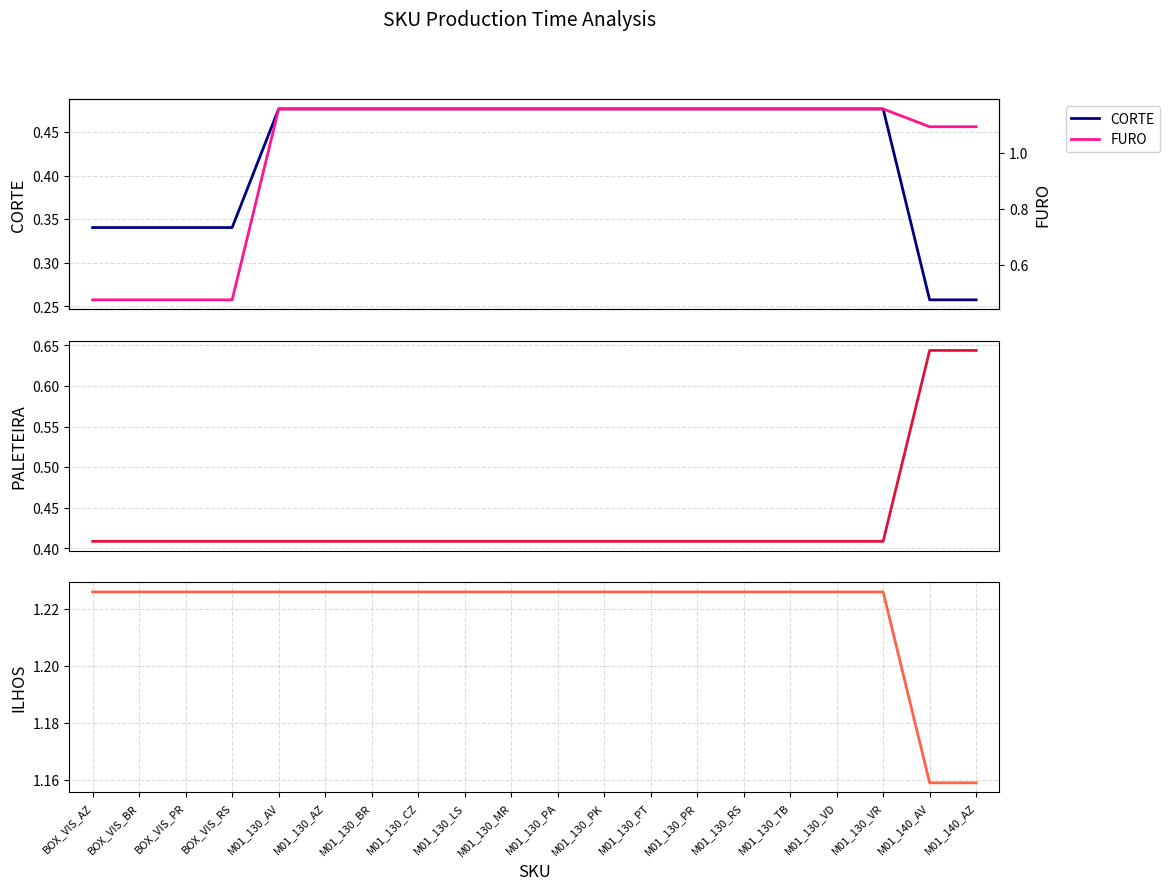

Does the chart have visible grid lines?

Yes